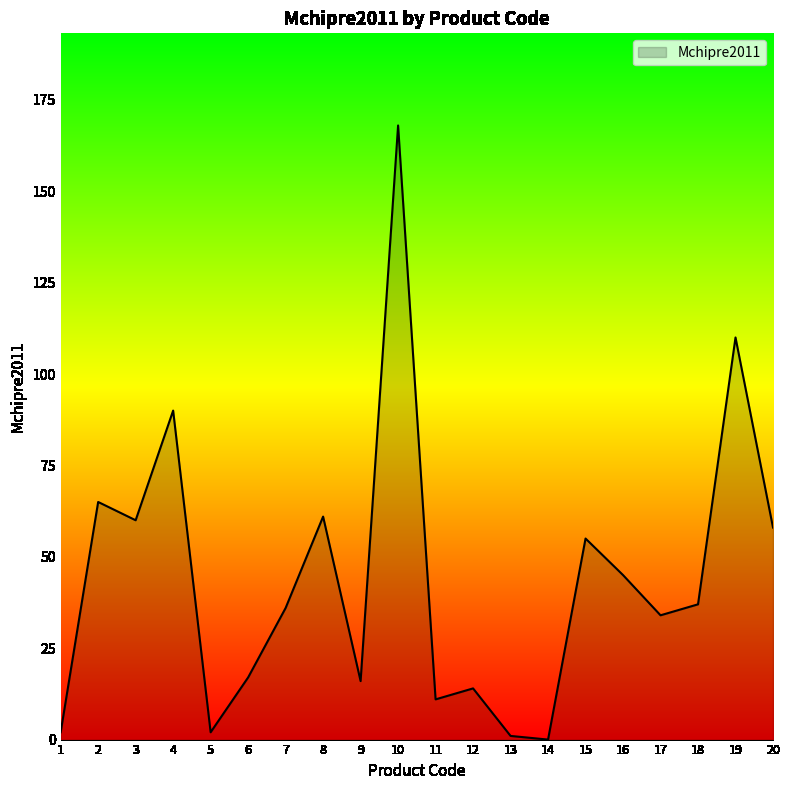

Where is the first local minimum?

3